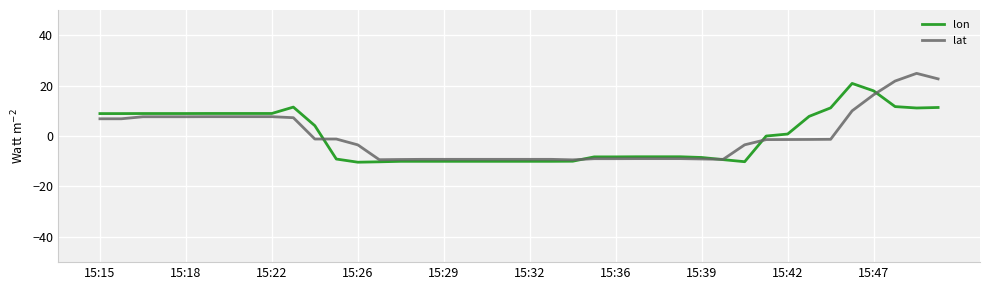

What is the minimum value for lon?

-10.4